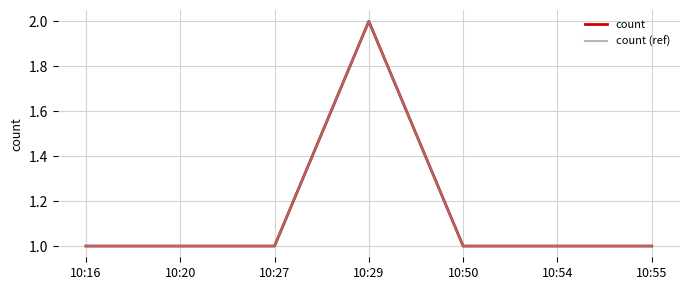

Does the chart display data point markers on the line(s)?

No